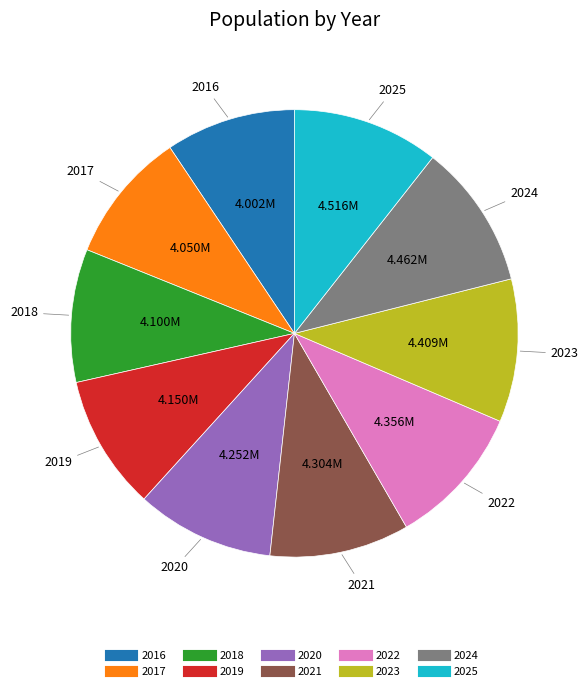

Is the sum of 2021 and 2022 greater than half?

No